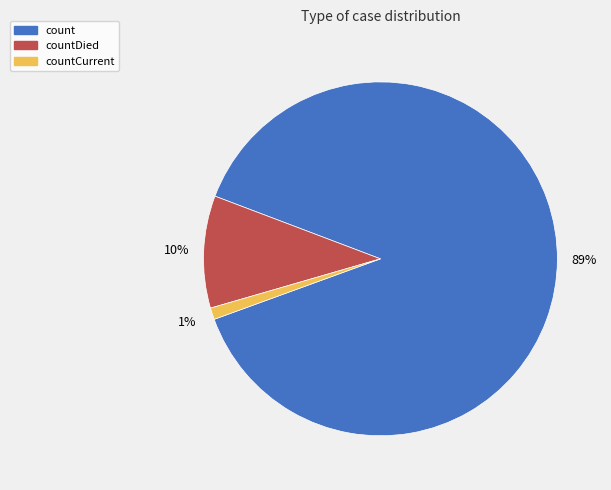

Is there a majority slice in this chart?

Yes